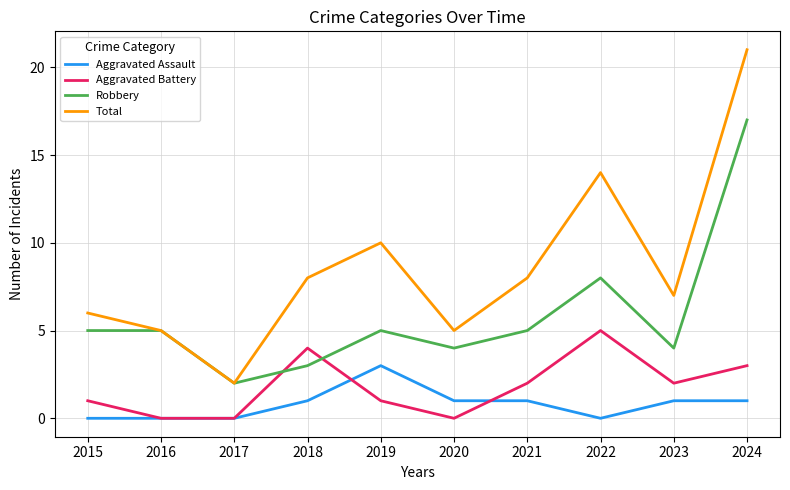

Reading left to right, transcribe all the data shown in this chart.

Aggravated Assault: 2015=0	2016=0	2017=0	2018=1	2019=3	2020=1	2021=1	2022=0	2023=1	2024=1
Aggravated Battery: 2015=1	2016=0	2017=0	2018=4	2019=1	2020=0	2021=2	2022=5	2023=2	2024=3
Robbery: 2015=5	2016=5	2017=2	2018=3	2019=5	2020=4	2021=5	2022=8	2023=4	2024=17
Total: 2015=6	2016=5	2017=2	2018=8	2019=10	2020=5	2021=8	2022=14	2023=7	2024=21